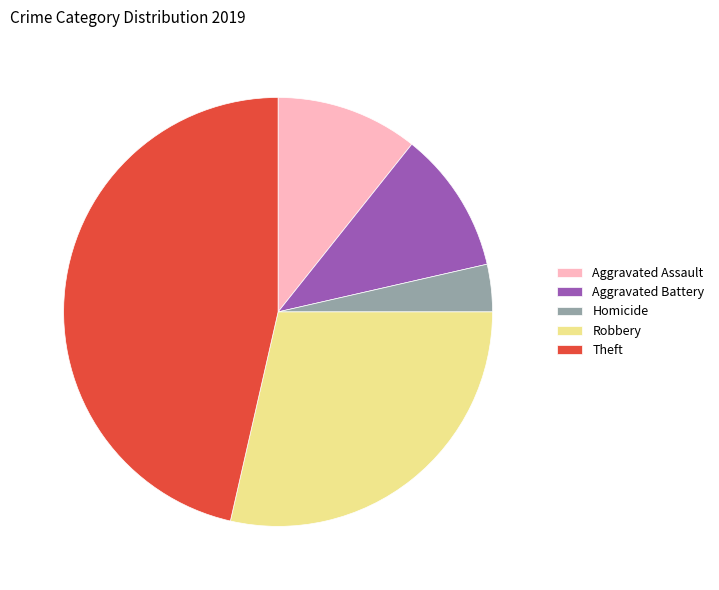

How many segments does this pie chart have?

5